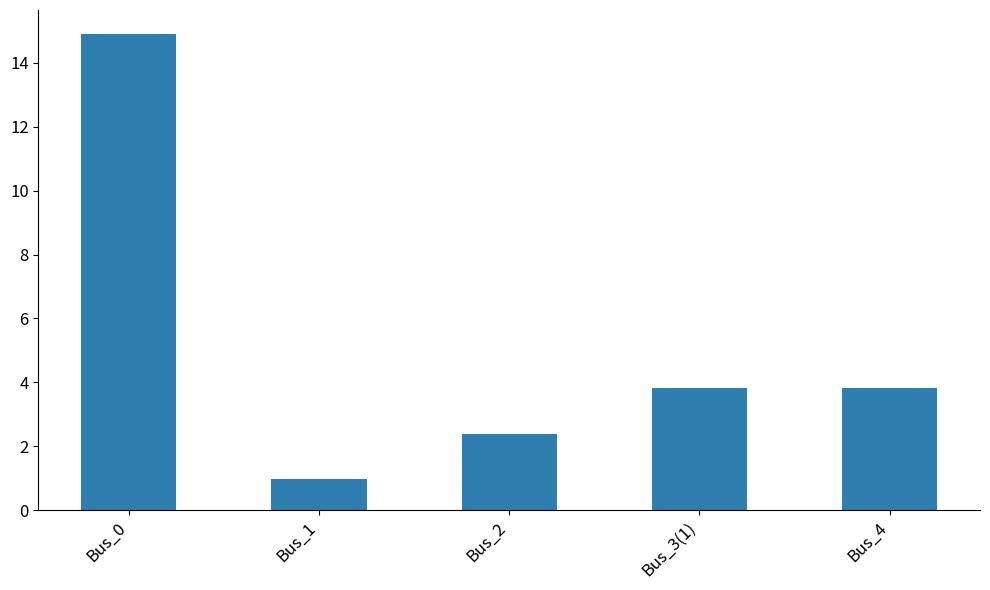

What is the difference between the second highest and minimum values?

2.9